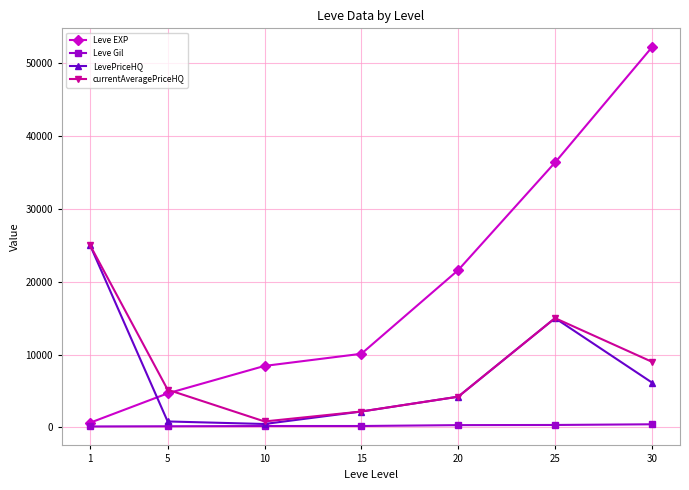

The value of LevePriceHQ at 1 is 39061. True or false?

False